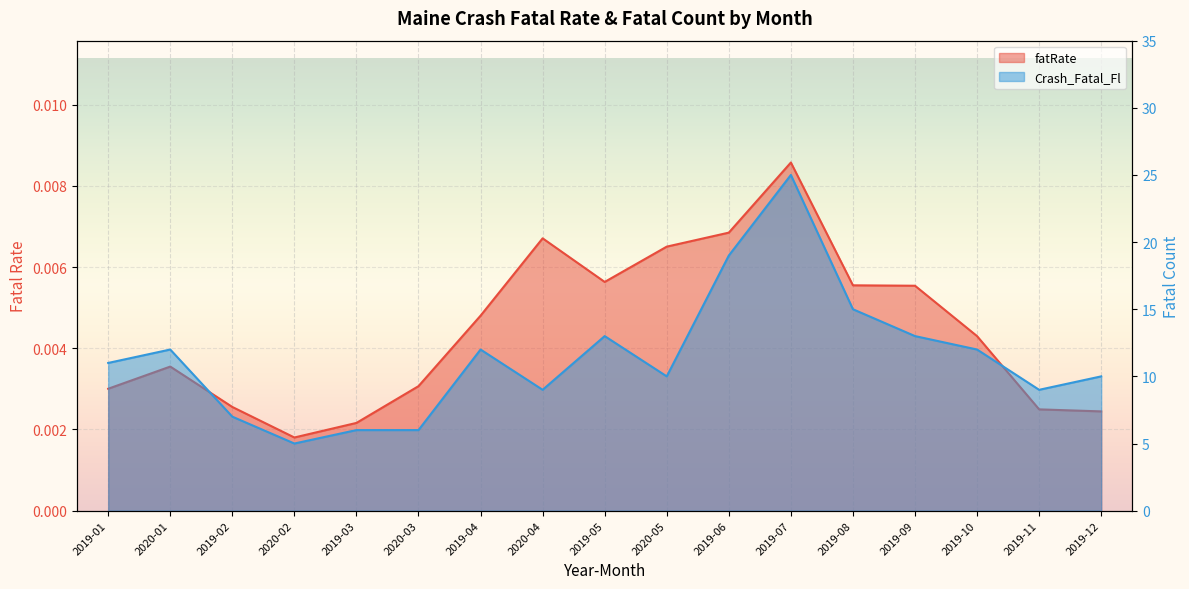

Between 2020-04 and 2019-05, which series saw the biggest shift?

Crash_Fatal_Fl